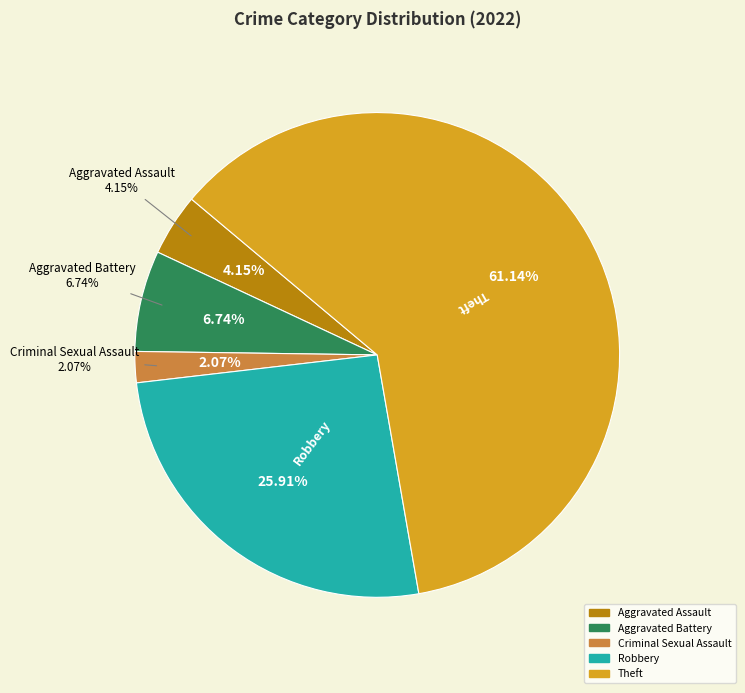

What percentage is the Aggravated Assault slice, to the nearest percent?

4%